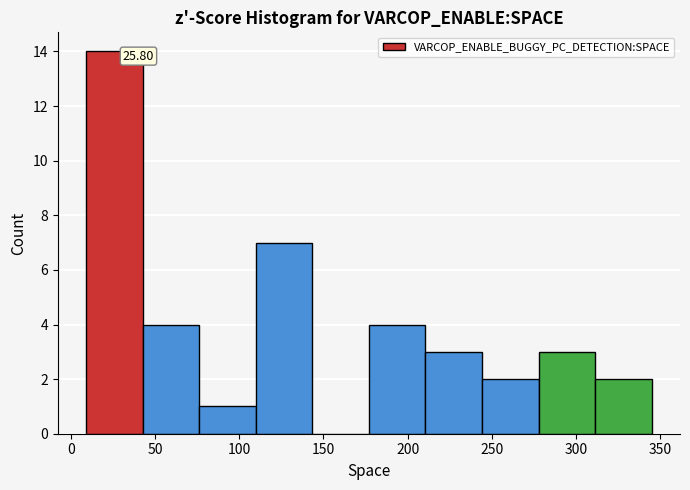

Over which range of the x-axis is the bar tallest?

10 to 45